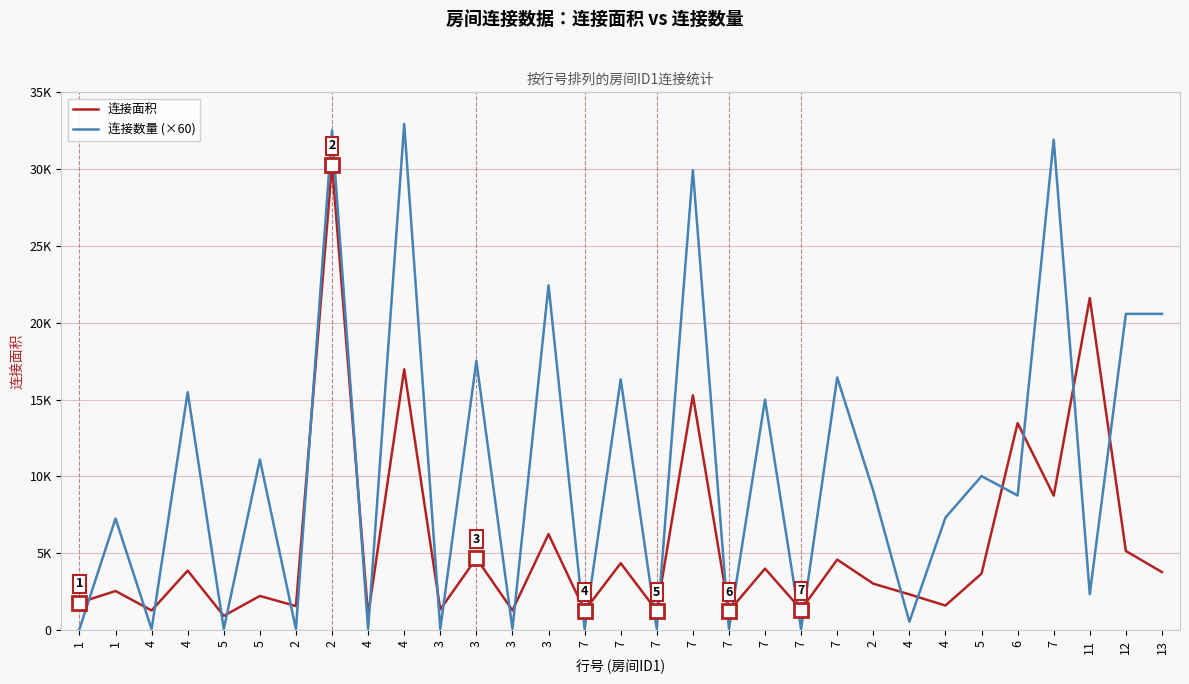

What are all the series names shown in the legend?

连接面积, 连接数量 (×60)